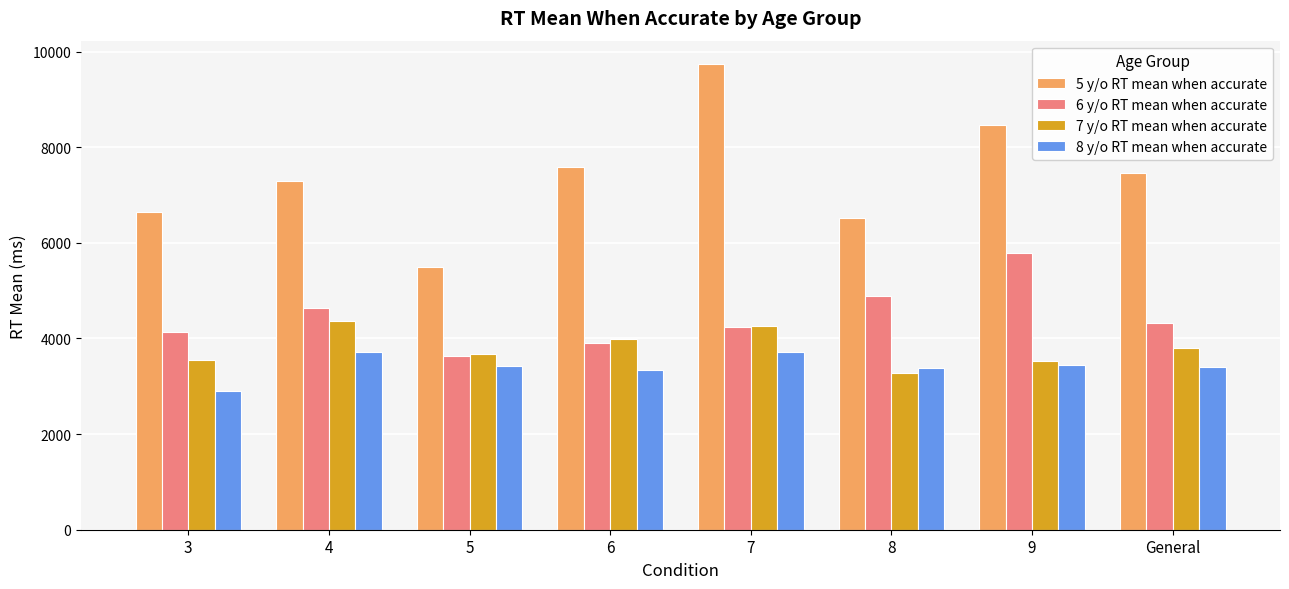

At which label does 7 y/o RT mean when accurate reach its minimum?

8